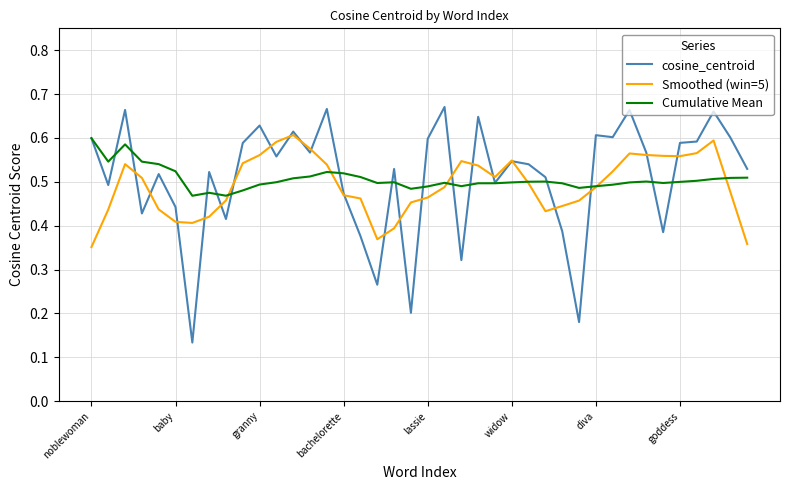

Which series has the widest spread of values?

cosine_centroid